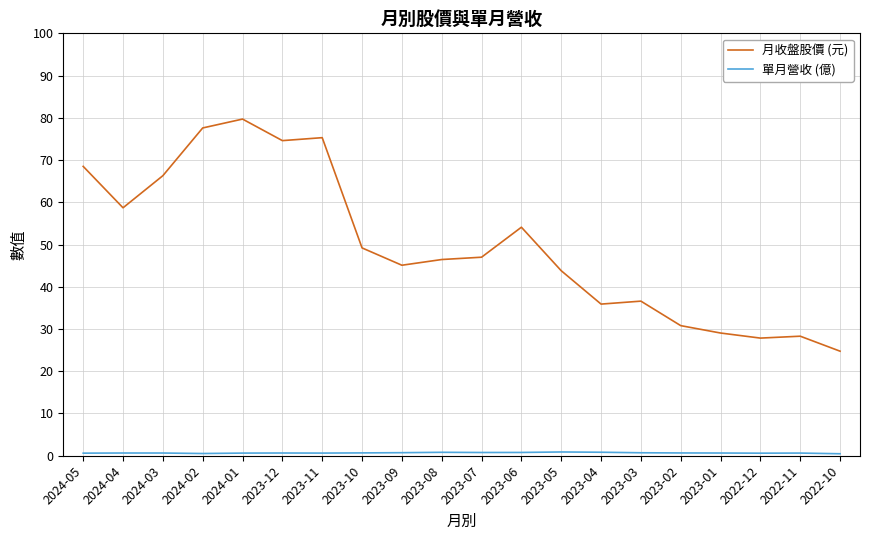

Which series has the largest range (max minus min)?

月收盤股價 (元)